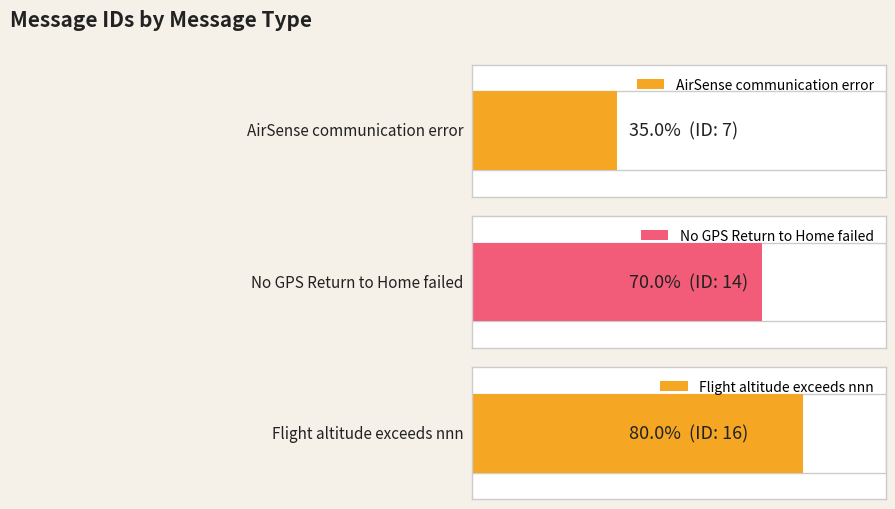

True or false: the data shows 12 at AirSense communication error.

False